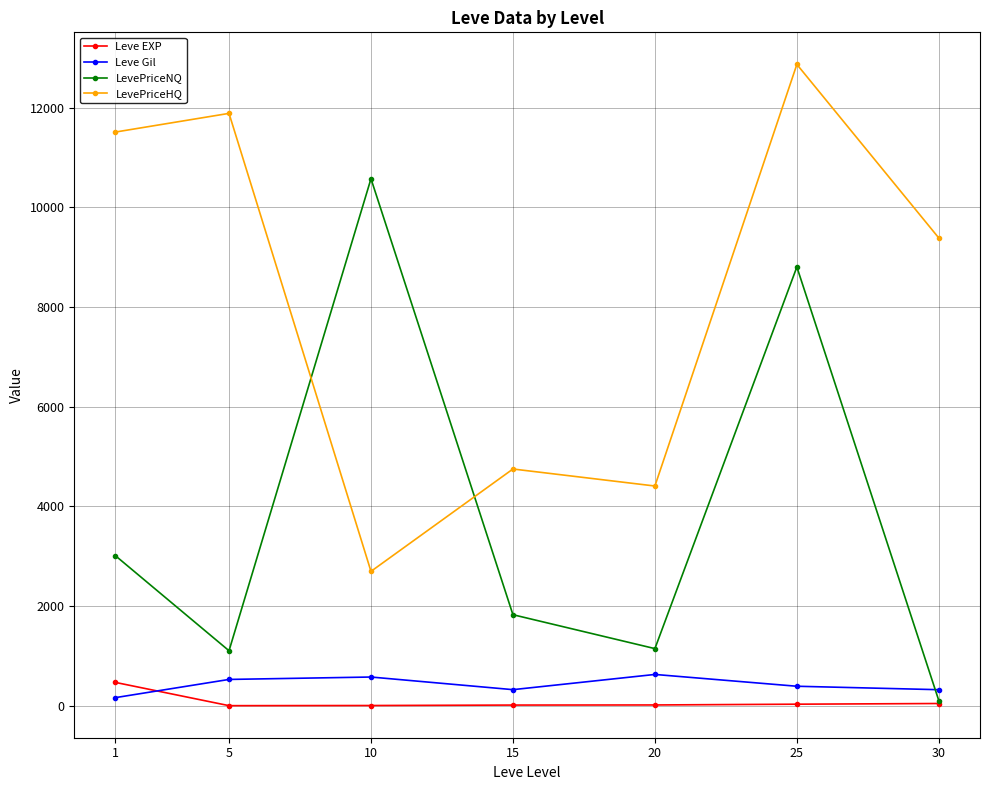

Where is the first local maximum for LevePriceHQ?

5